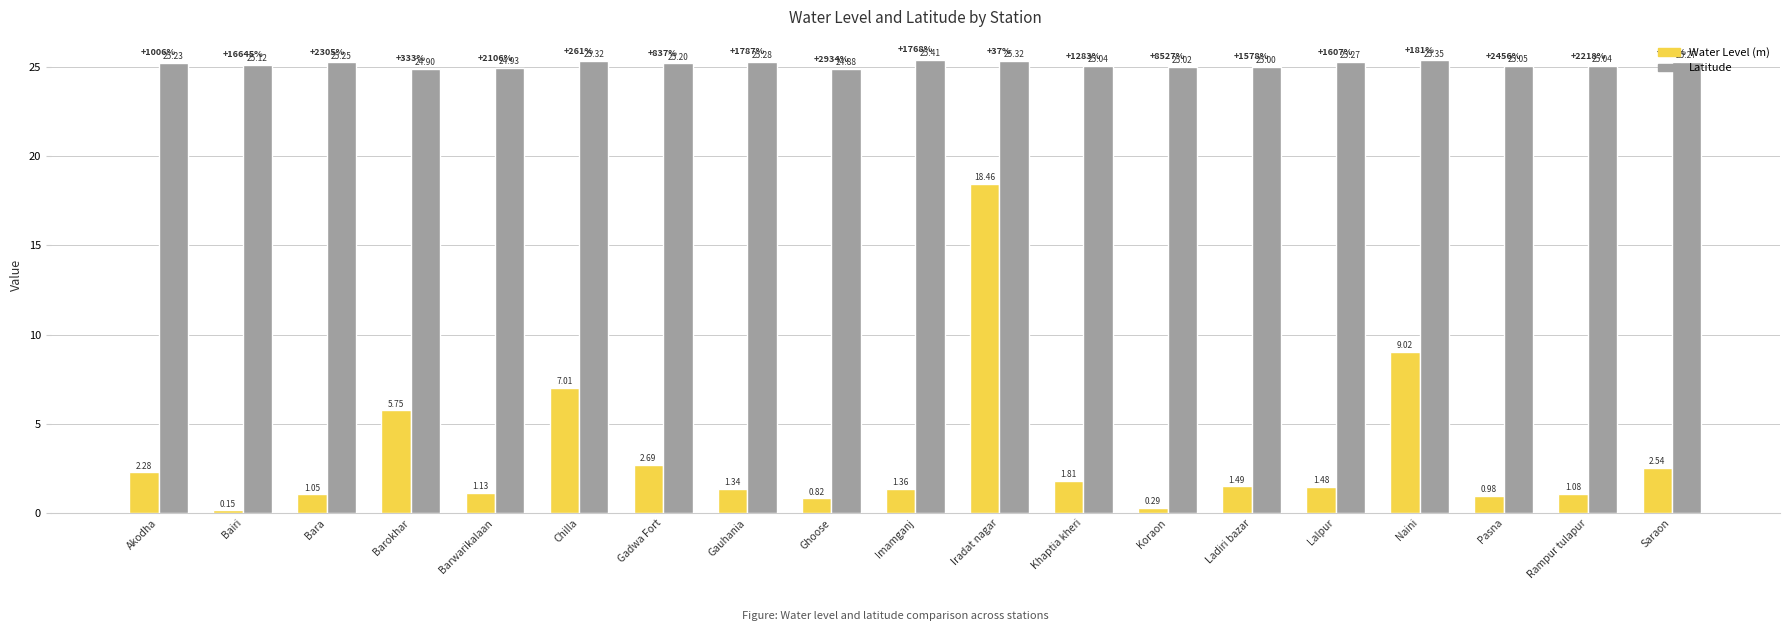

What is the greatest value displayed?

25.4